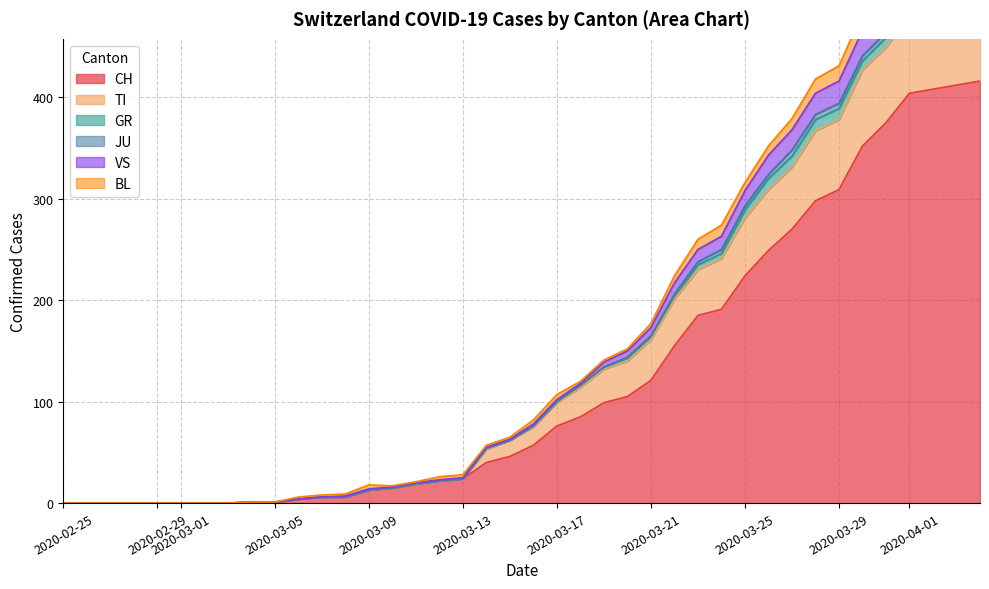

What is the greatest value displayed?

548